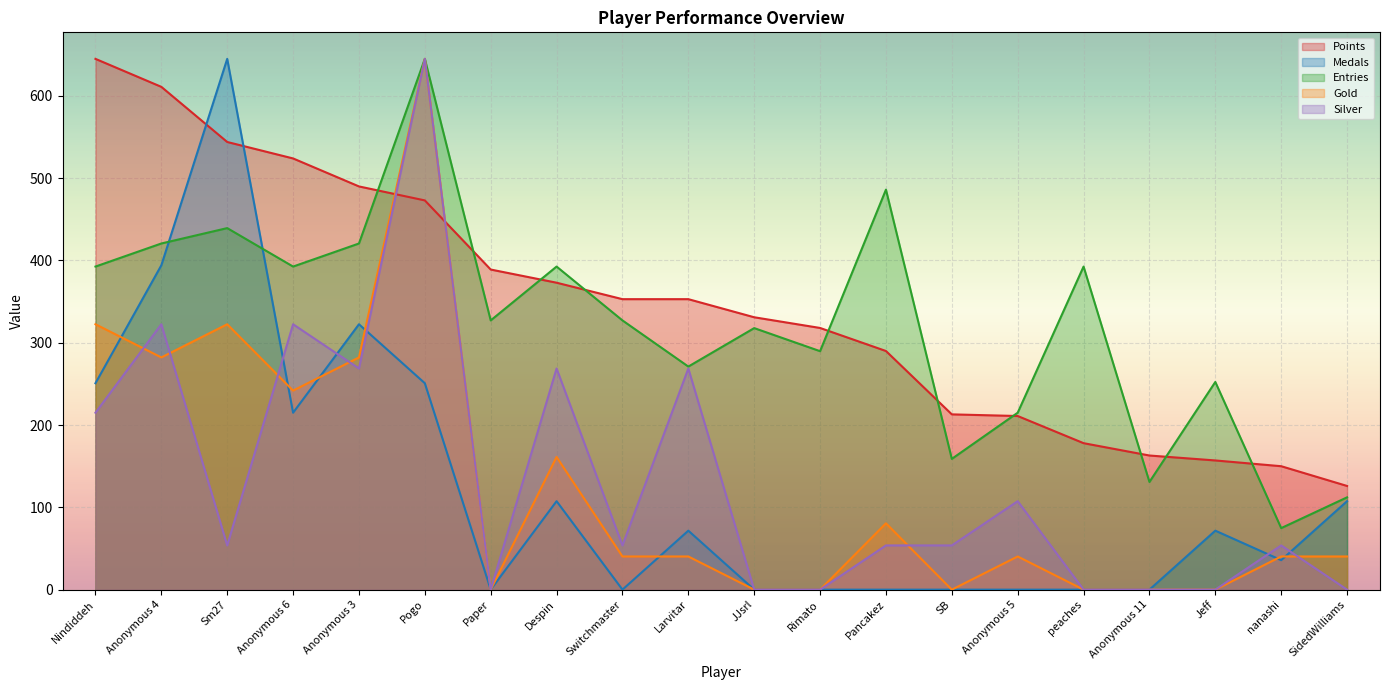

How many interior local valleys does the Medals series have?

4